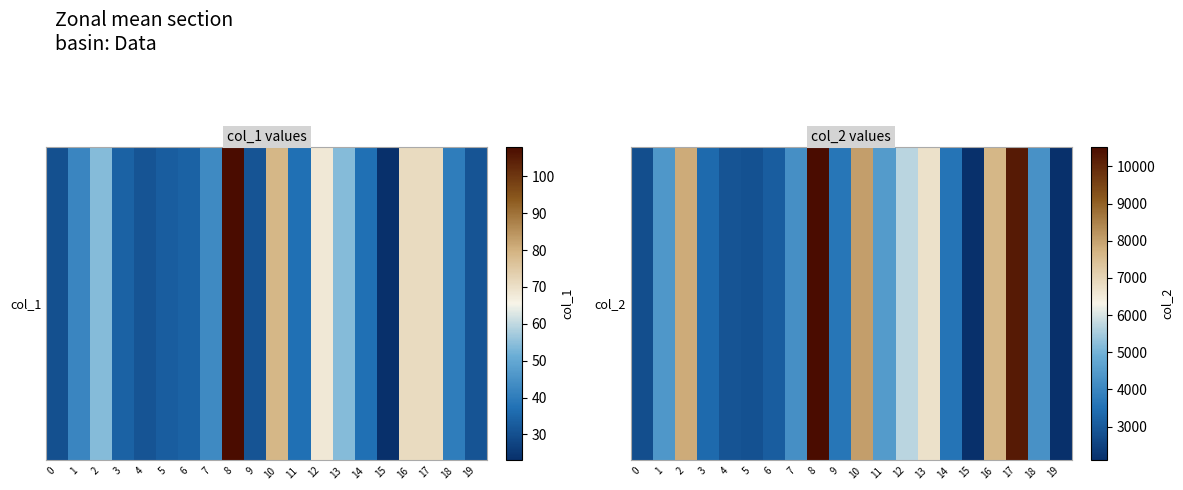

What is the difference between the maximum and minimum values?

8431